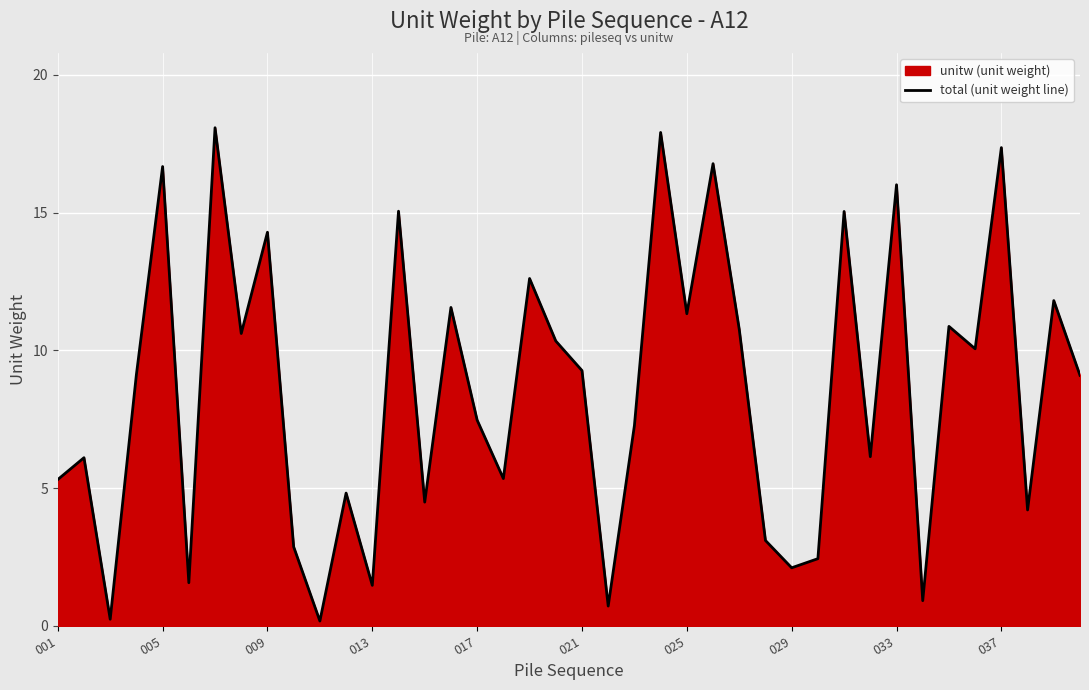

How many interior local valleys (lower than both neighbors) does the data have?

14